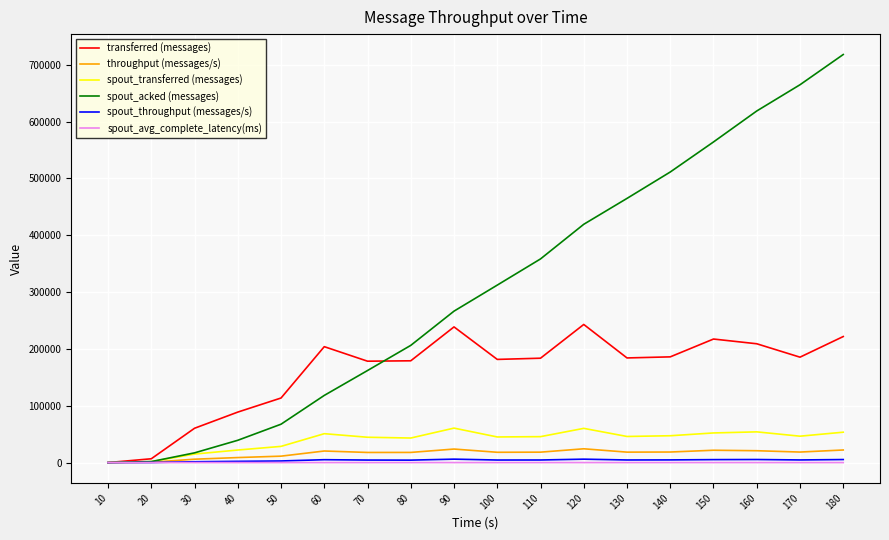

How many categories are shown in the chart?

18